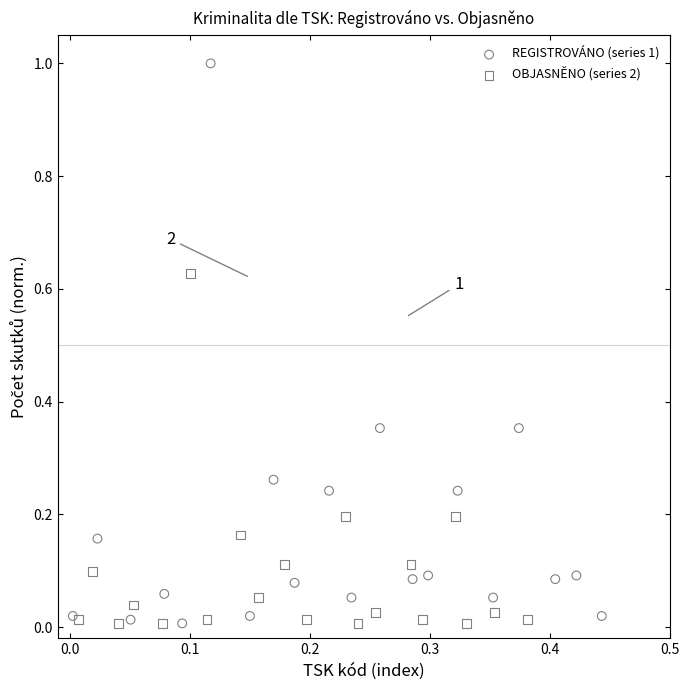

Which series contains the highest Y value?

REGISTROVÁNO (series 1)